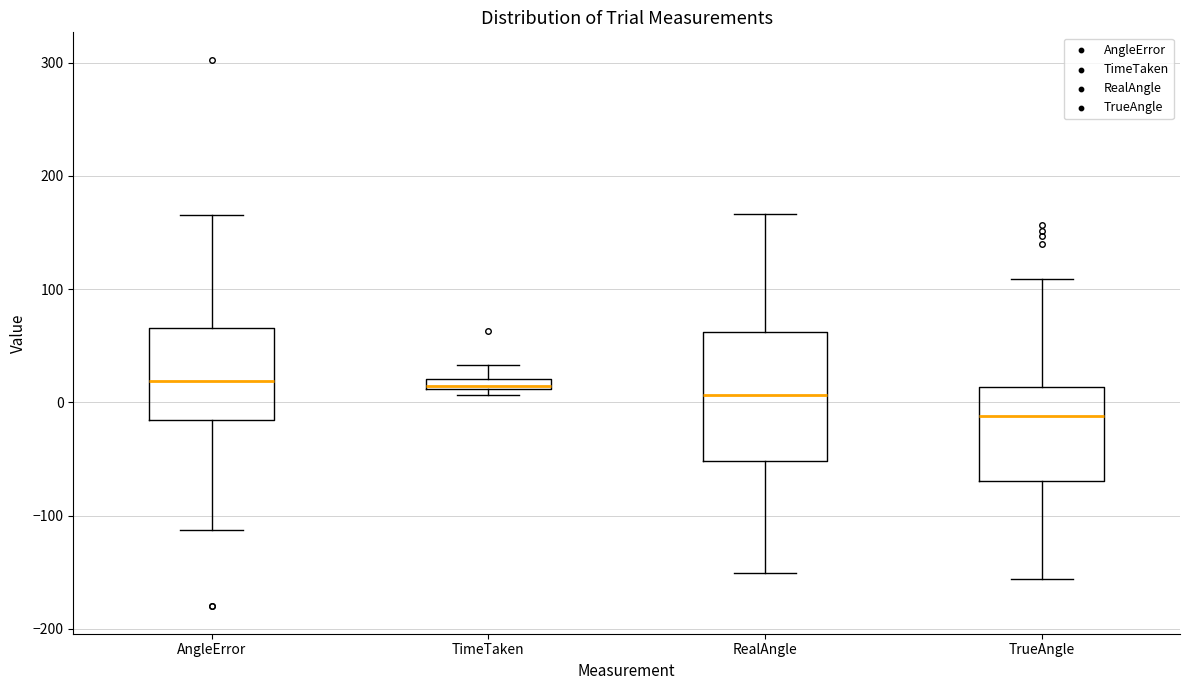

Which box's median line is the lowest?

TrueAngle